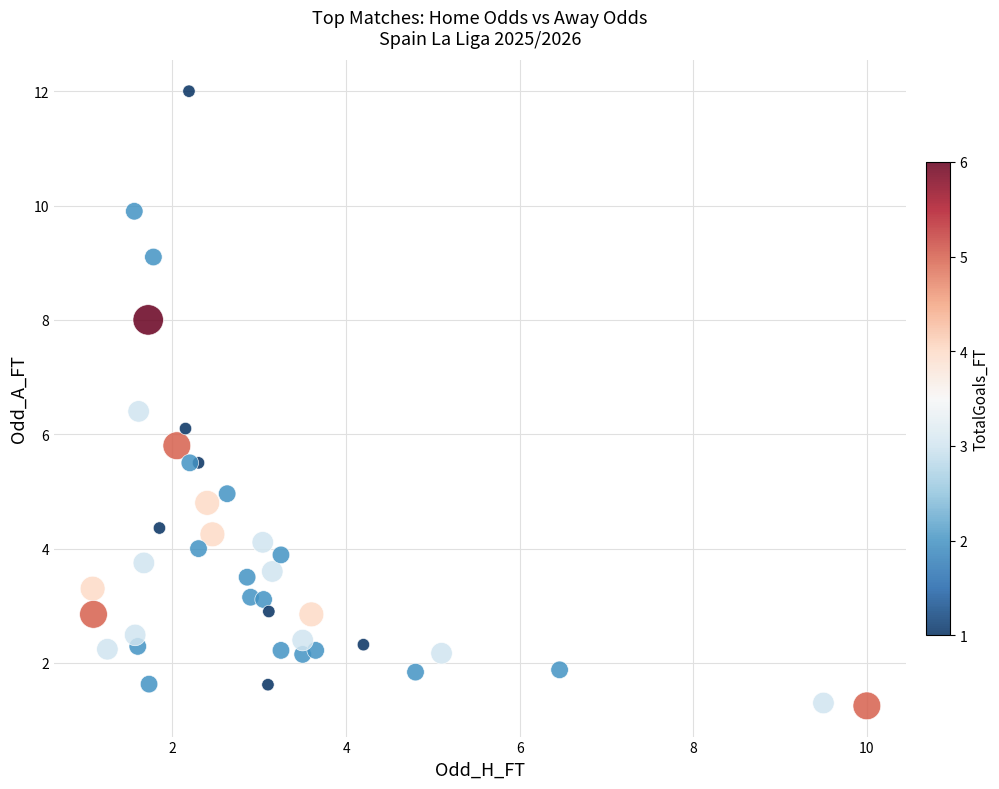

What is the range of X values (max minus min)?

8.9